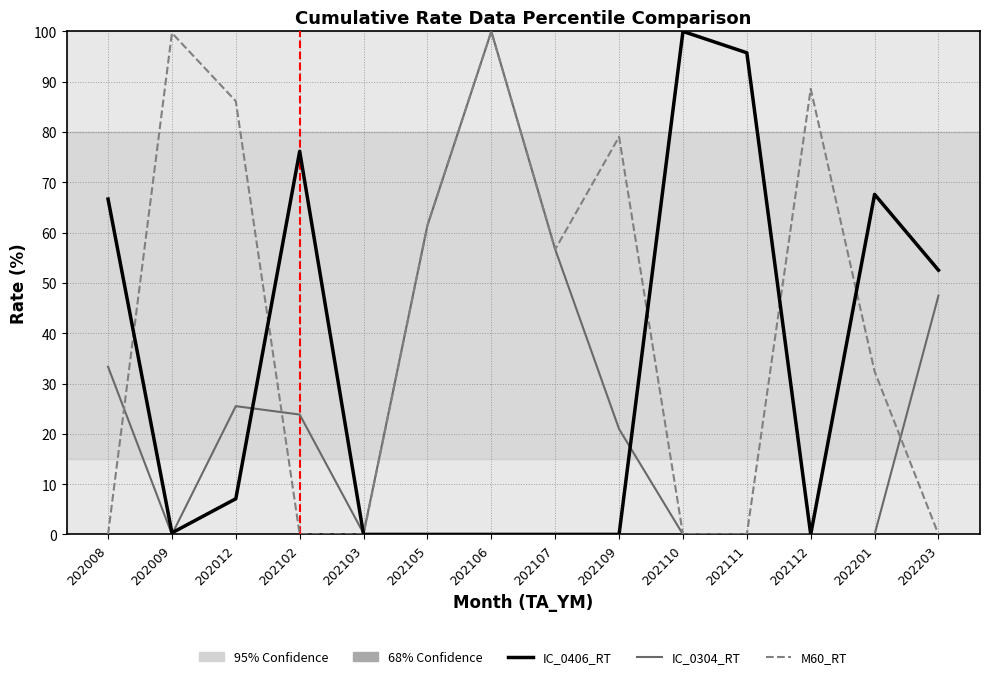

Where is IC_0304_RT nearest to the value 50?

202203